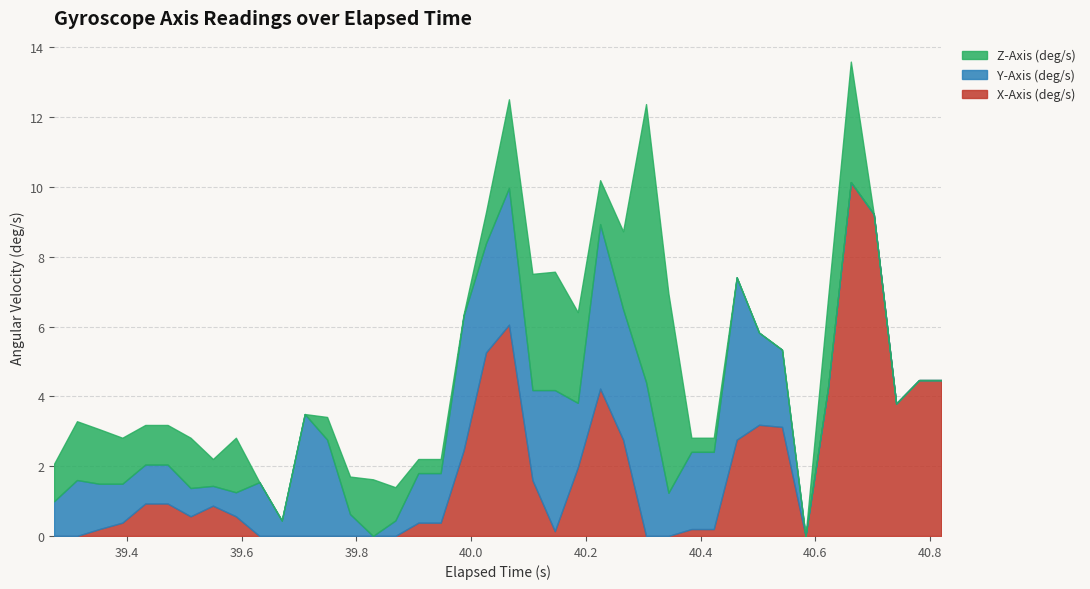

What is the highest value of the X-Axis (deg/s) series?

10.1